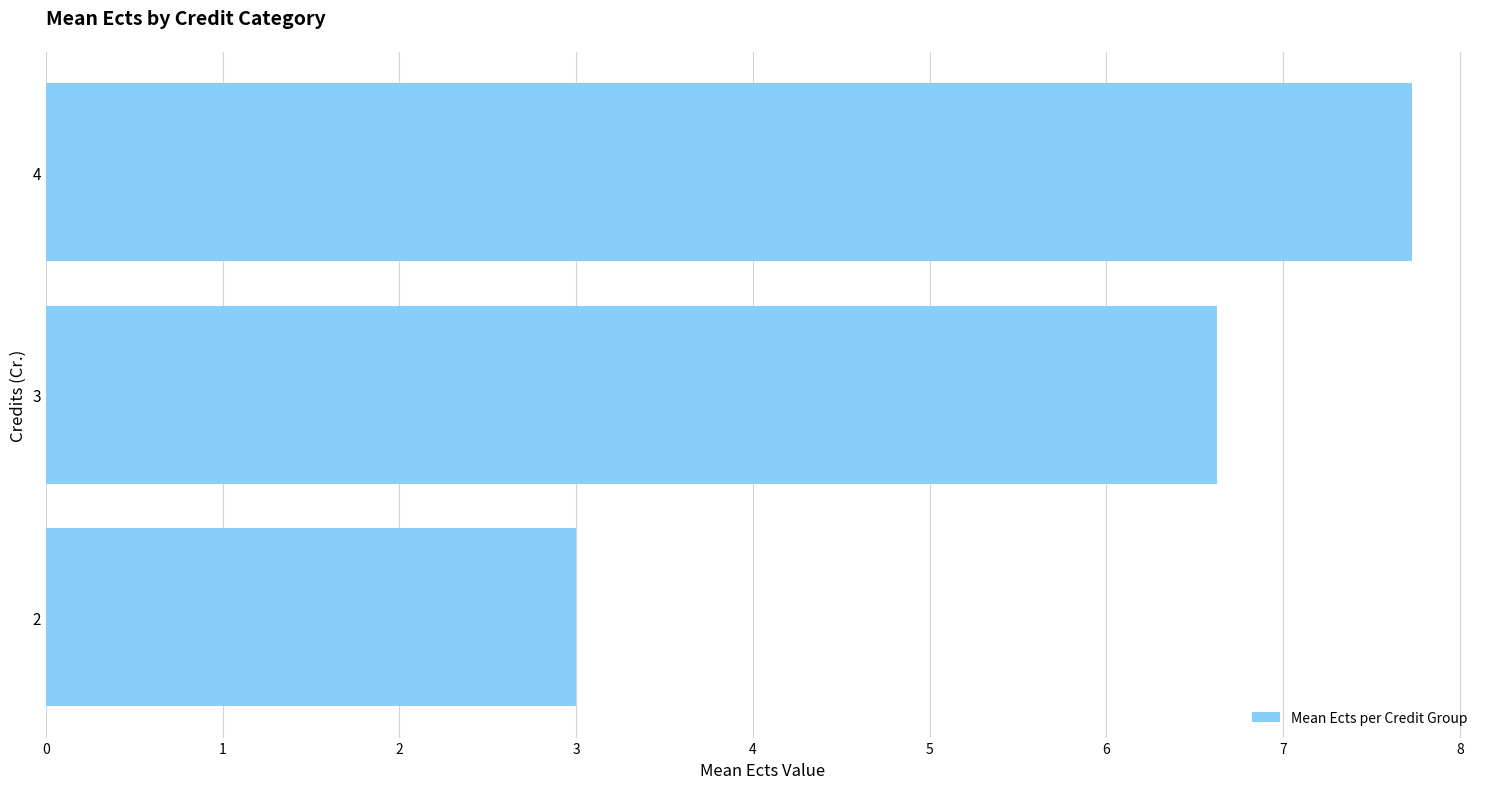

What is the change in value from 2 to 3?

+3.6